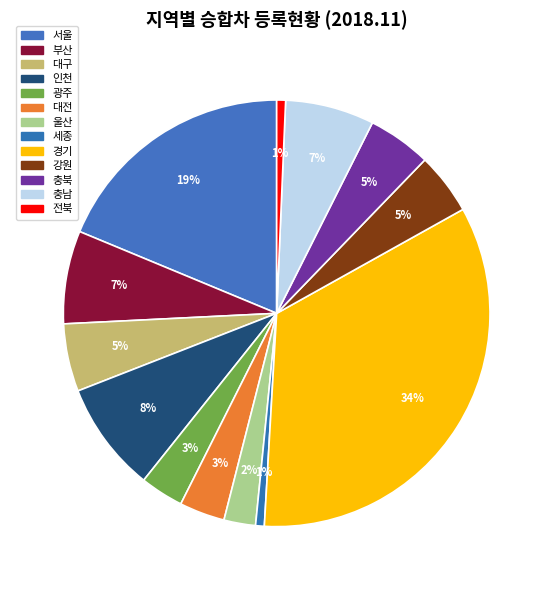

Is the sum of 충북 and 울산 greater than half?

No